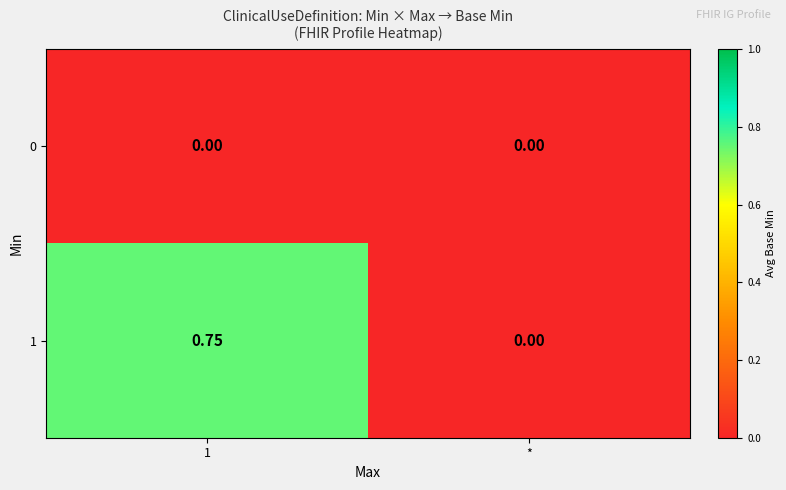

Is the value of 1 at 1 greater than the value of 0 at 1?

Yes